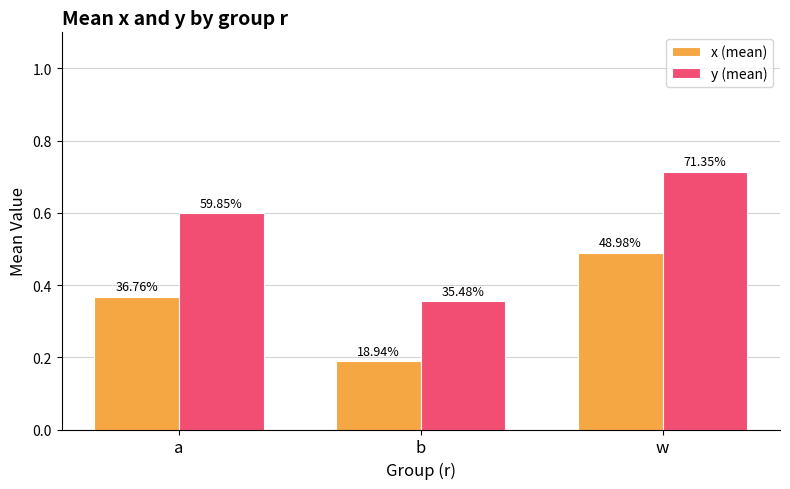

What is the difference between the second highest and minimum values in the y (mean) series?

0.2